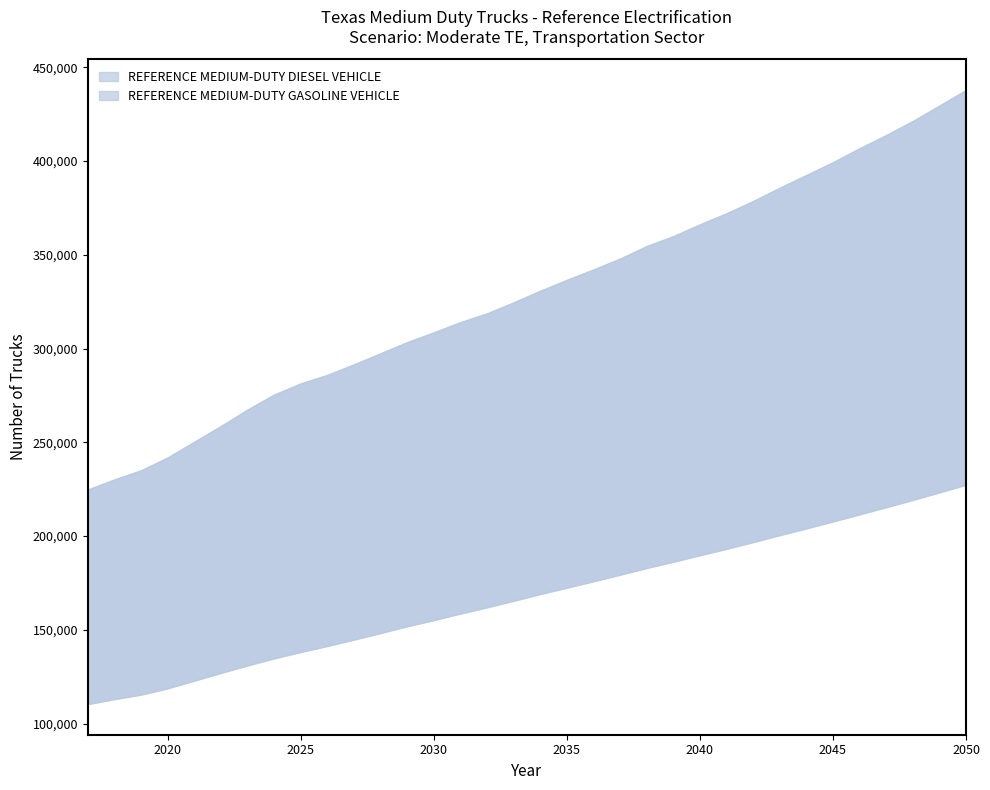

What is the value of the REFERENCE MEDIUM-DUTY GASOLINE VEHICLE point at the 32nd from the left?

219300.0